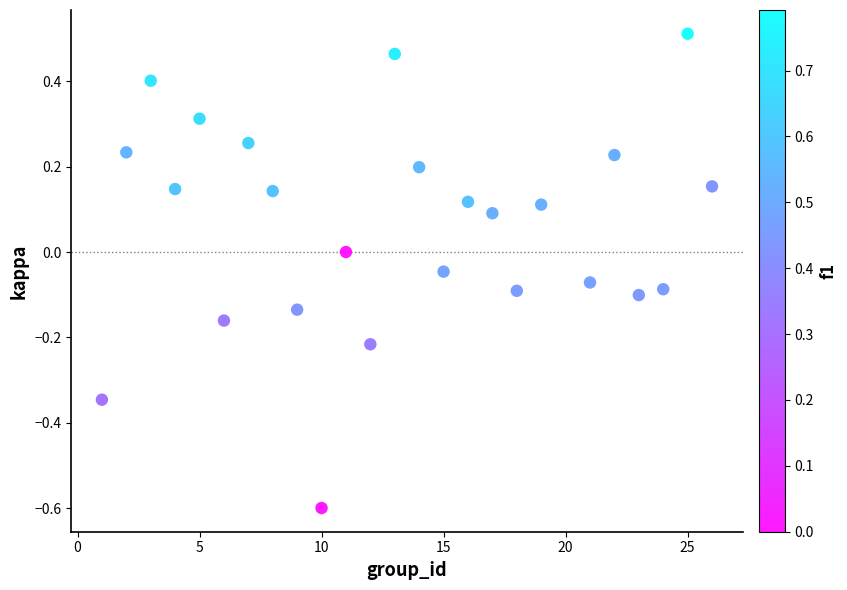

What is the range of Y values (max minus min)?

1.1